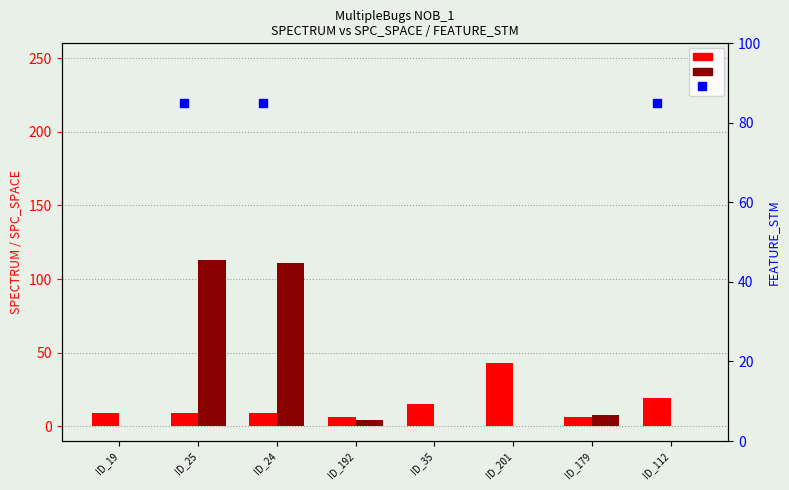

Is the value of SPC_SPACE at ID_35 greater than the value of FEATURE_STM at ID_25?

No